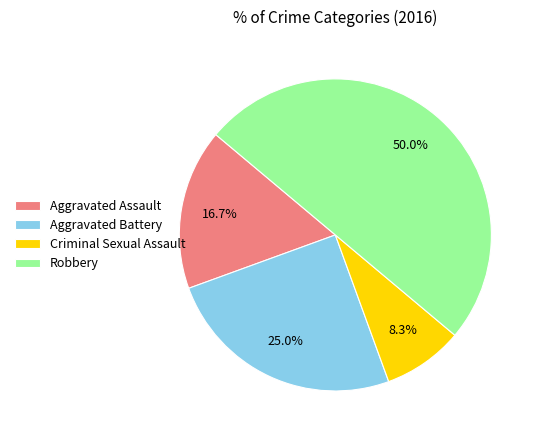

Which slice is the largest?

Robbery